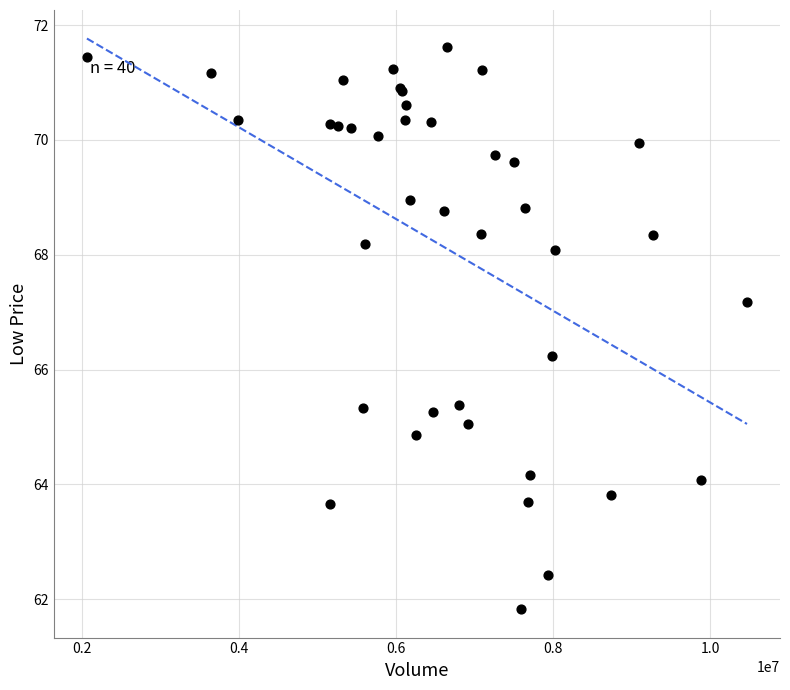

What Y value in the scatter plot is closest to 66?

66.2